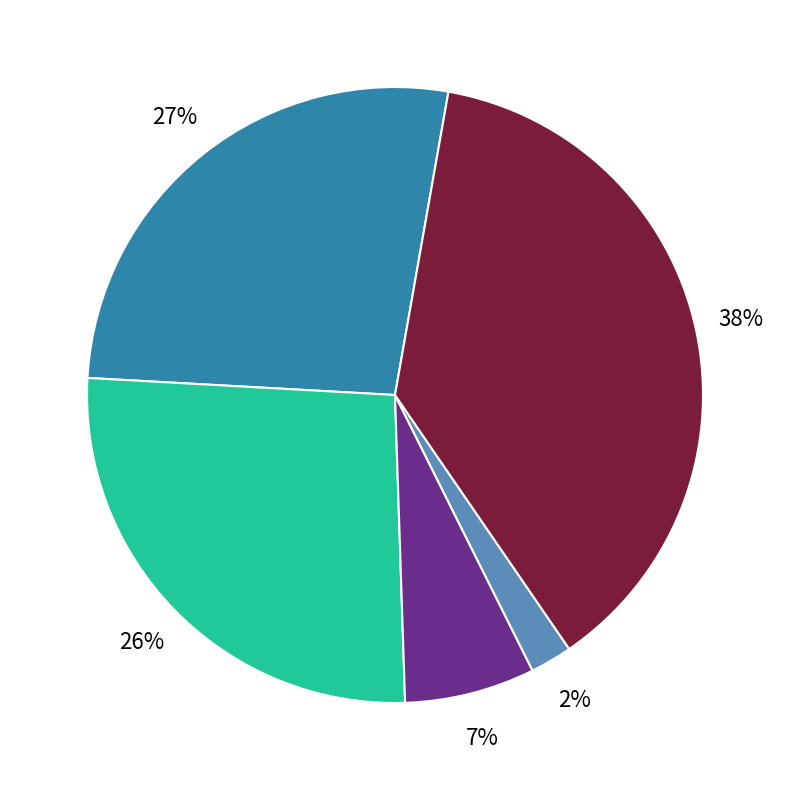

Does any single category account for the majority?

No